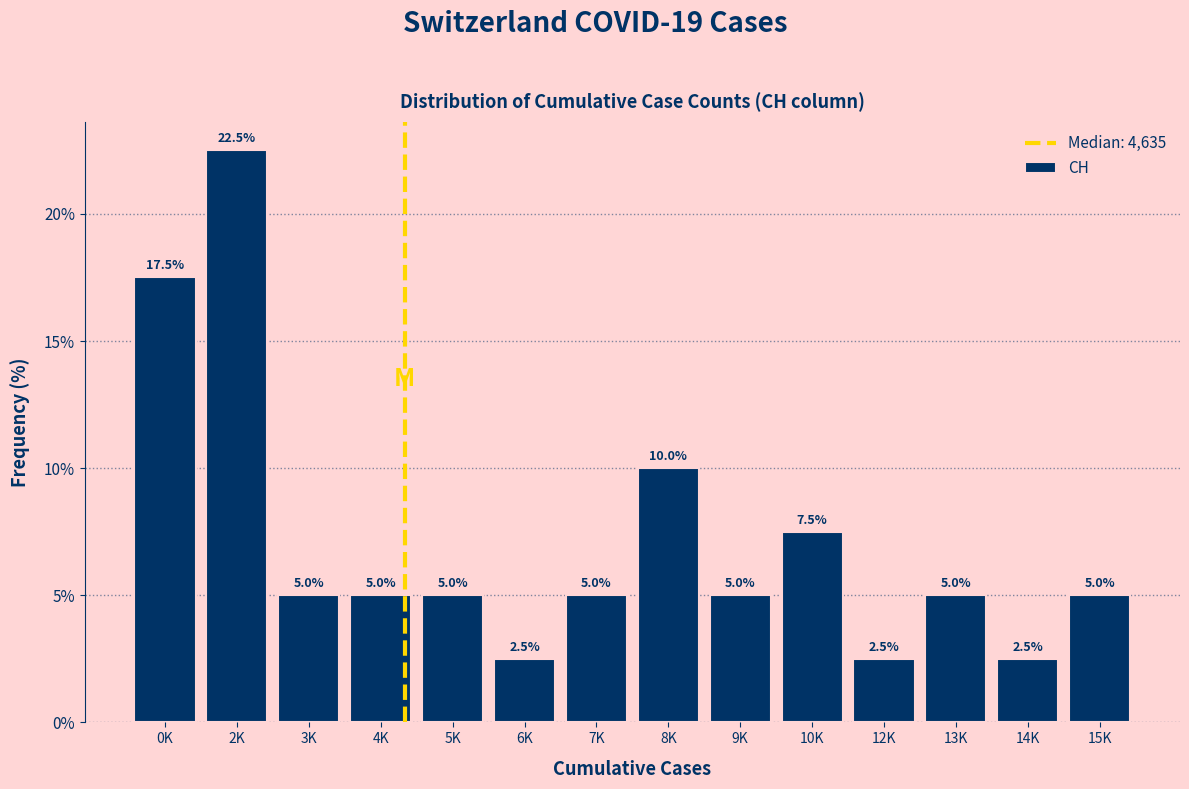

Reading left to right, what are all the values shown in this chart?

17.5	22.5	5.0	5.0	5.0	2.5	5.0	10.0	5.0	7.5	2.5	5.0	2.5	5.0